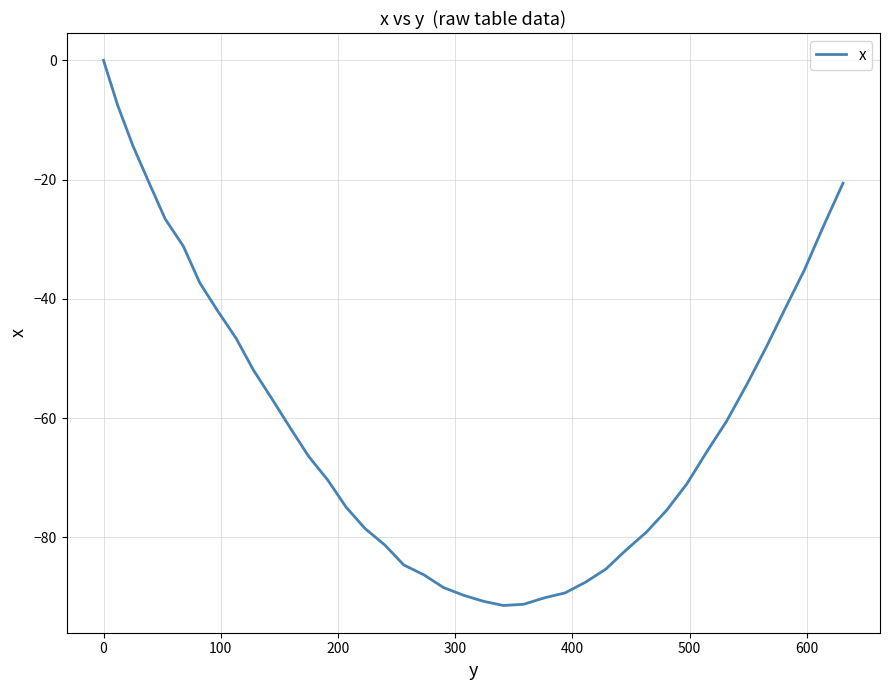

What is the minimum value shown in the chart?

-91.4